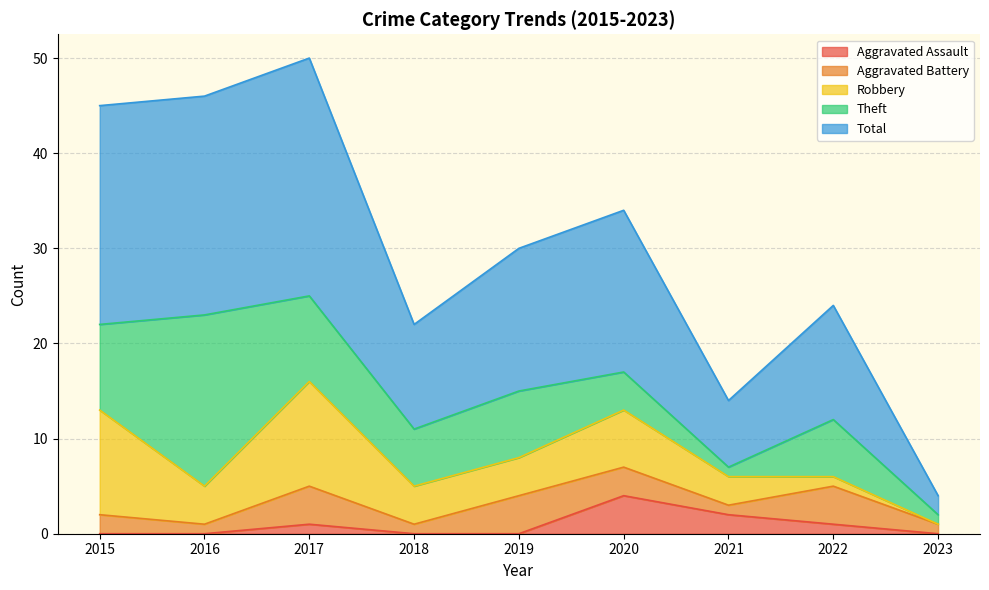

True or false: Total has more than 0 points higher than both neighbors.

True